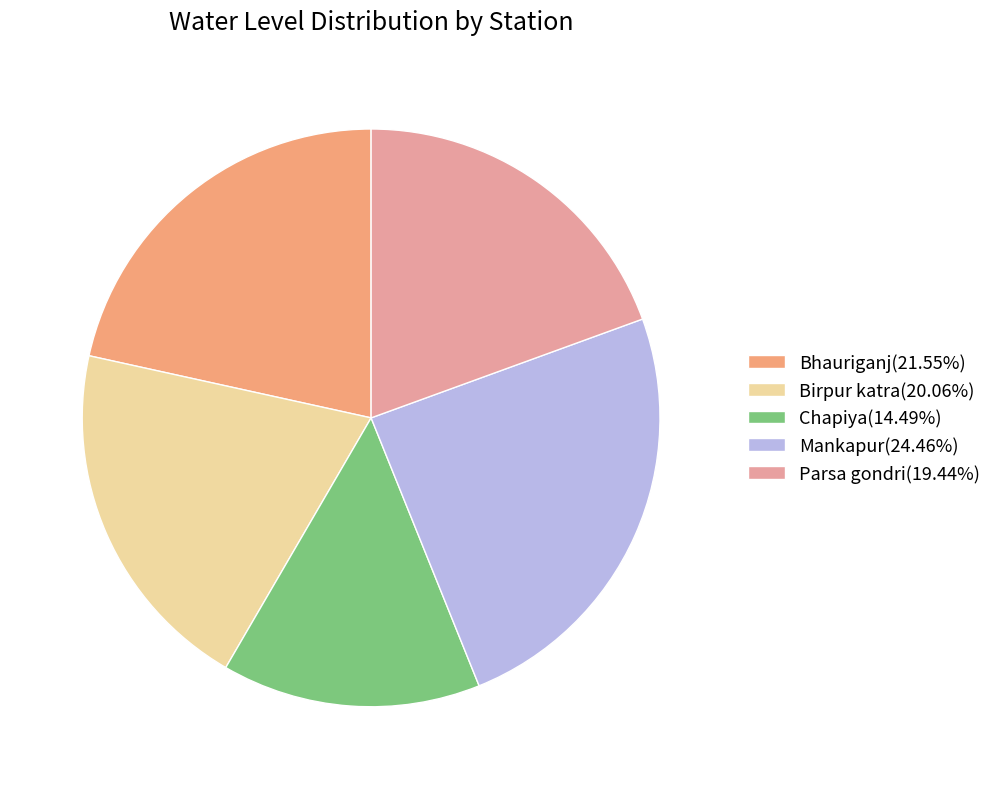

Is there a majority slice in this chart?

No